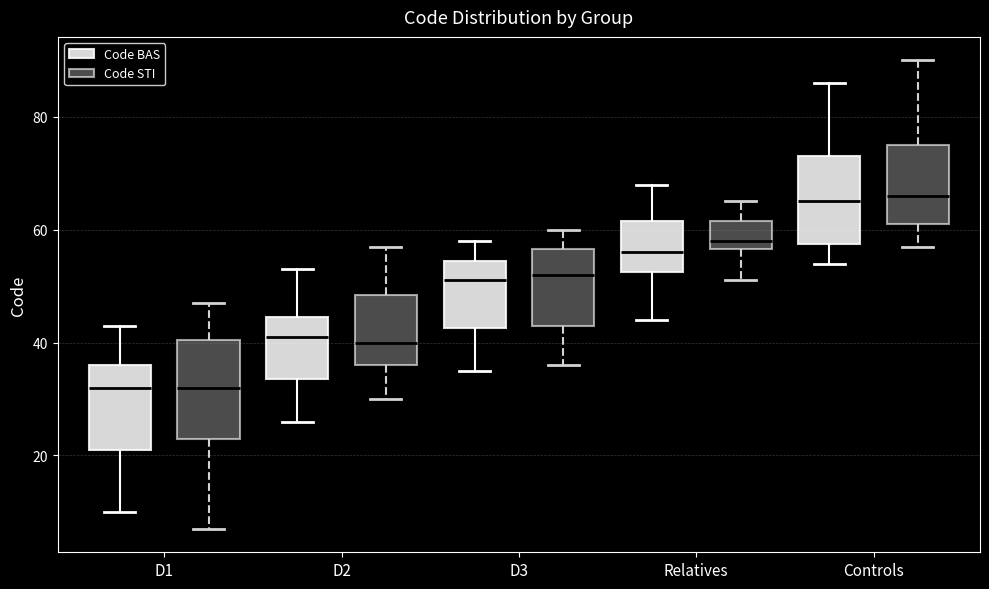

Reading left to right, read every box against the y-axis: the position of its median line, the range the box covers, and the ends of its whiskers. The values are not printed on the chart, so give them approximately, as read against the axis.

D1 (Code BAS): median 32, box 22 to 36, whiskers 10 to 44
D1 (Code STI): median 32, box 24 to 40, whiskers 8 to 48
D2 (Code BAS): median 42, box 34 to 44, whiskers 26 to 54
D2 (Code STI): median 40, box 36 to 48, whiskers 30 to 58
D3 (Code BAS): median 52, box 42 to 54, whiskers 36 to 58
D3 (Code STI): median 52, box 44 to 56, whiskers 36 to 60
Relatives (Code BAS): median 56, box 52 to 62, whiskers 44 to 68
Relatives (Code STI): median 58, box 56 to 62, whiskers 52 to 66
Controls (Code BAS): median 66, box 58 to 74, whiskers 54 to 86
Controls (Code STI): median 66, box 62 to 76, whiskers 58 to 90